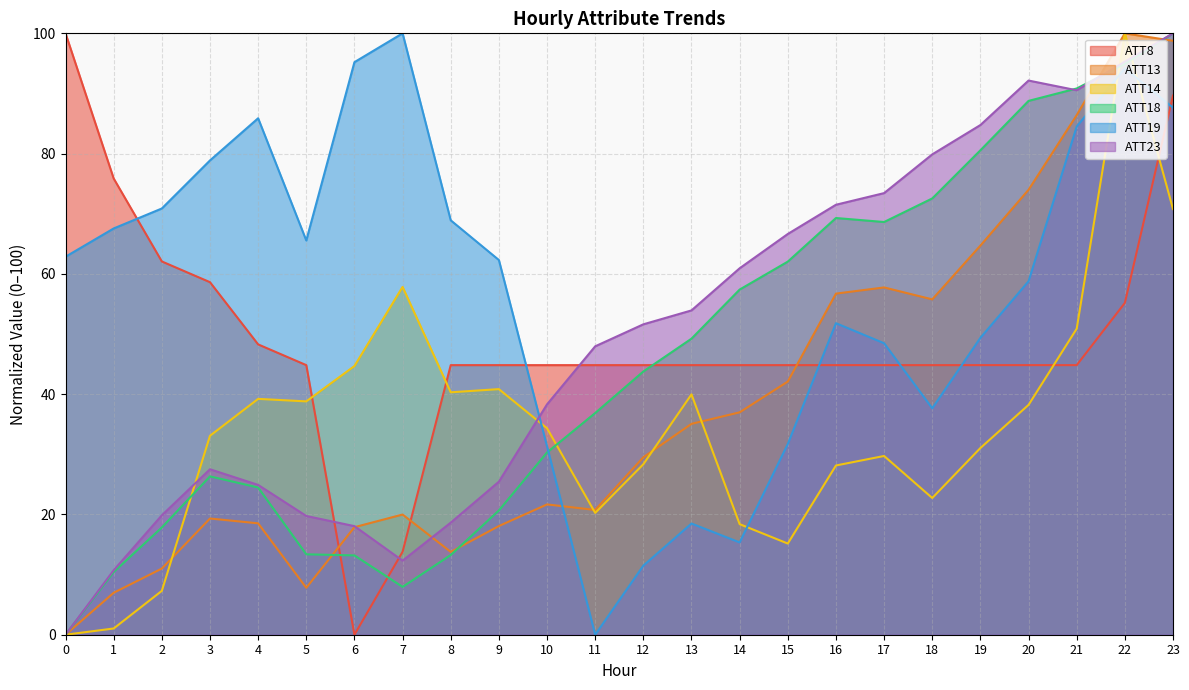

The ATT23 series shows 18.6 at 8. True or false?

True